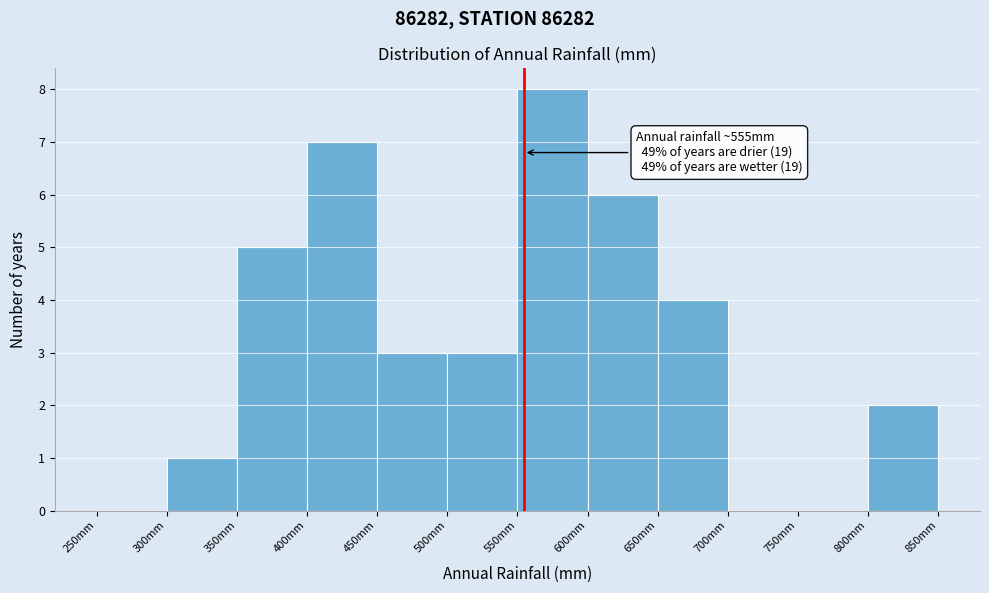

Over which range of the x-axis is the bar tallest?

550 to 600